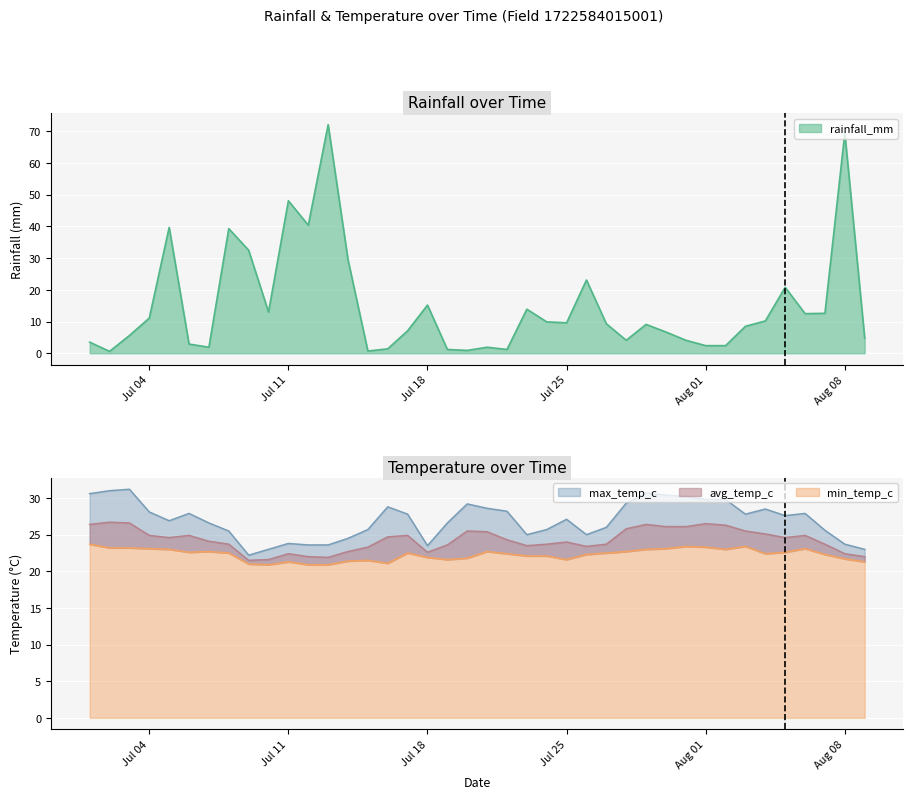

Which has a higher value, 2022-08-09 or 2022-07-05?

2022-07-05